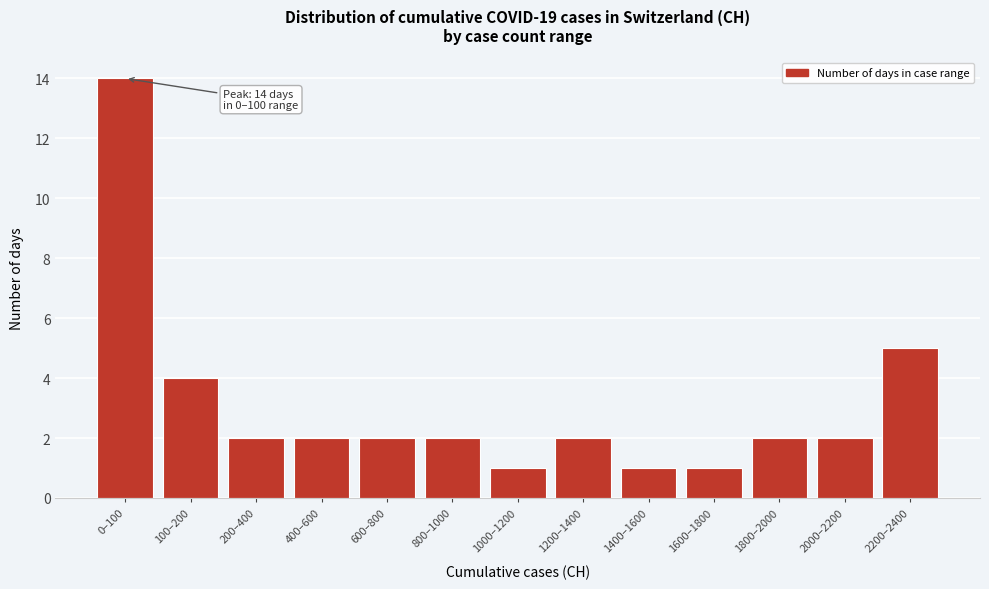

Reading right to left, list all the values displayed in this chart.

2200–2400=5	2000–2200=2	1800–2000=2	1600–1800=1	1400–1600=1	1200–1400=2	1000–1200=1	800–1000=2	600–800=2	400–600=2	200–400=2	100–200=4	0–100=14